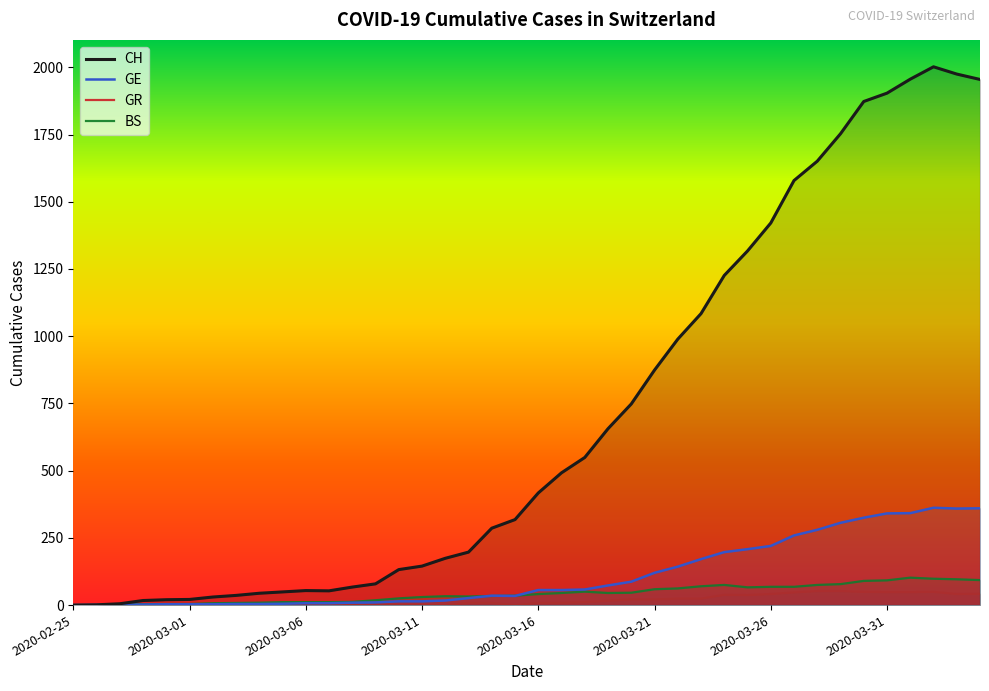

How many lines are shown in the chart?

4